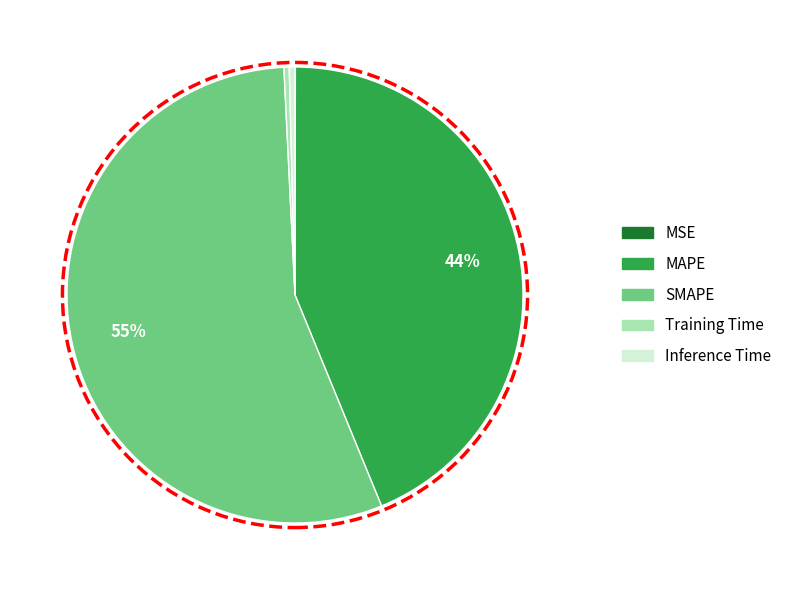

Does SMAPE represent more than half of the total?

Yes